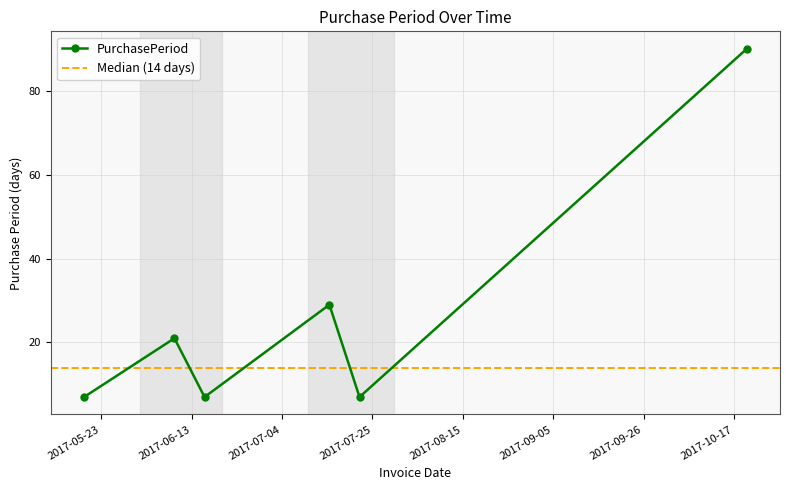

What is the smallest value displayed?

7